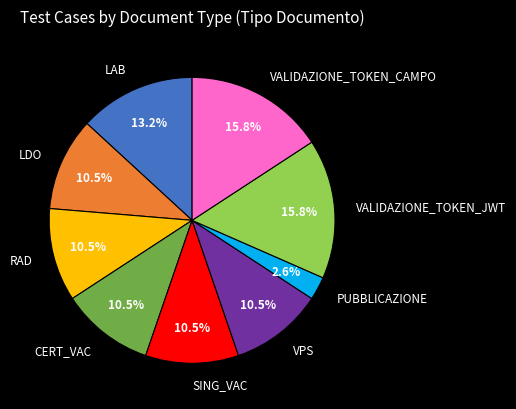

Does VALIDAZIONE_TOKEN_CAMPO account for over 50% of the chart?

No